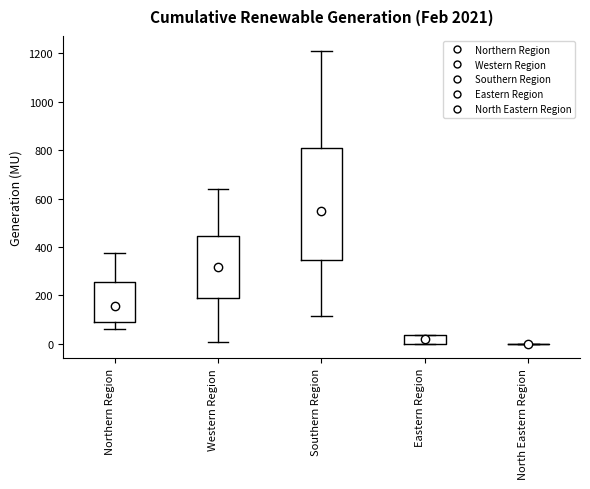

Where is the lower edge of the box for Western Region on the y-axis? The values are not printed on the chart, so give them approximately, as read against the axis.

180